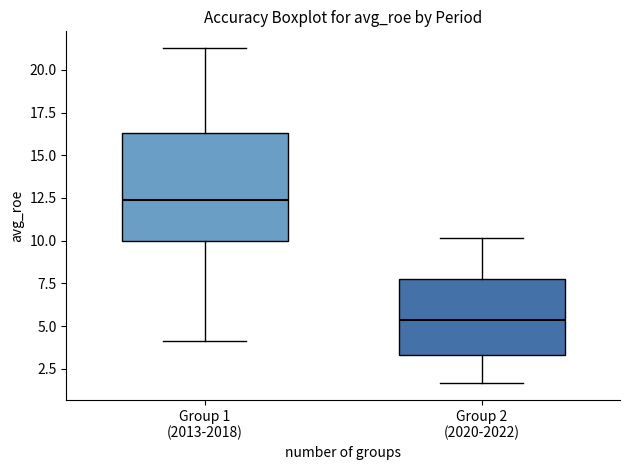

Reading left to right, read every box against the y-axis: the position of its median line, the range the box covers, and the ends of its whiskers. The values are not printed on the chart, so give them approximately, as read against the axis.

Group 1 (2013-2018): median 12.5, box 10.0 to 16.5, whiskers 4.0 to 21.5
Group 2 (2020-2022): median 5.5, box 3.5 to 7.5, whiskers 1.5 to 10.0